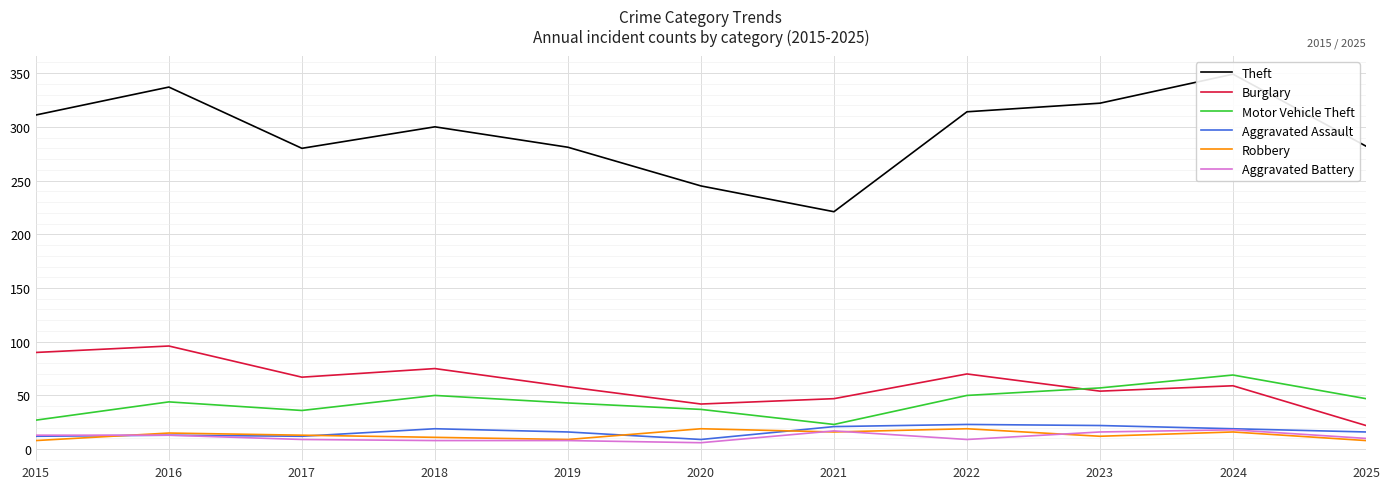

Which series has the widest spread of values?

Theft